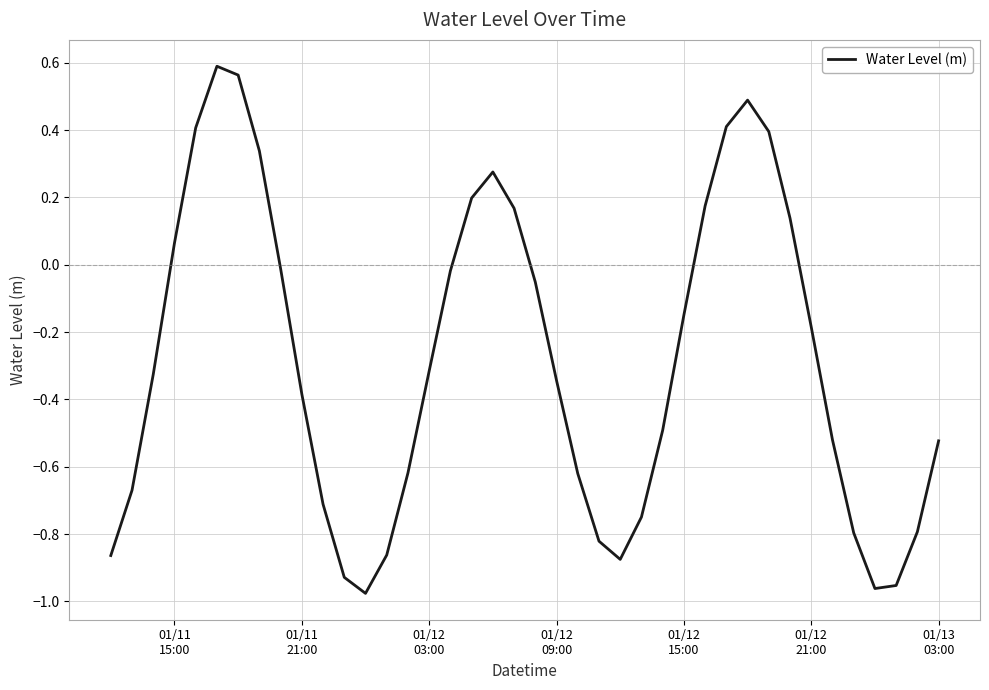

What is the smallest value displayed?

-1.0